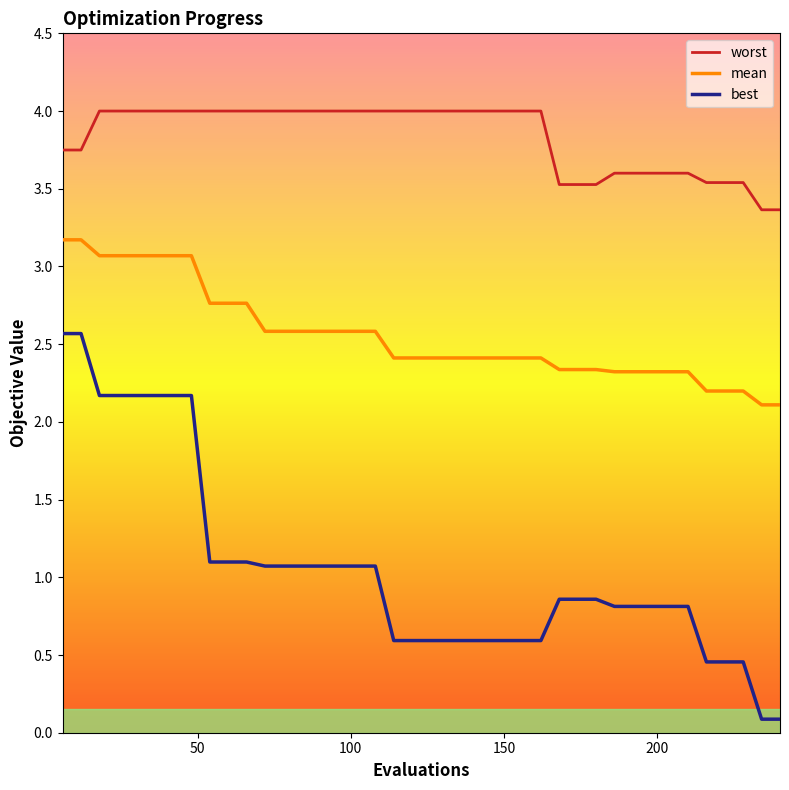

List the series in order of their overall mean, highest first.

worst, mean, best